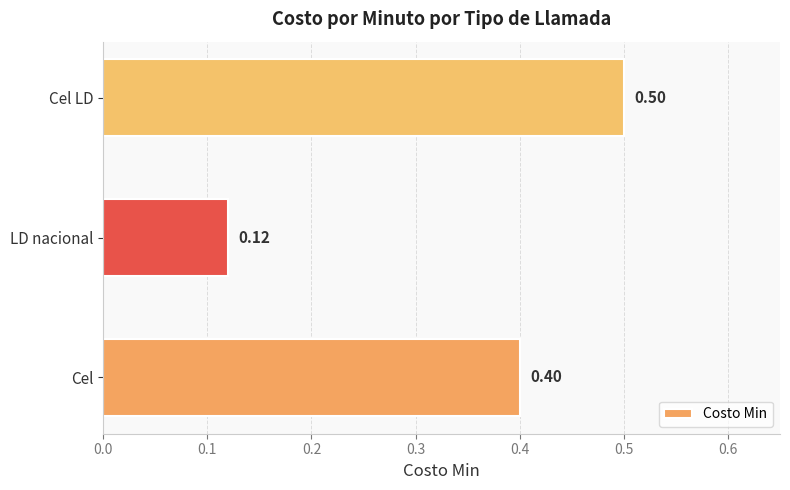

What is the average value?

0.3